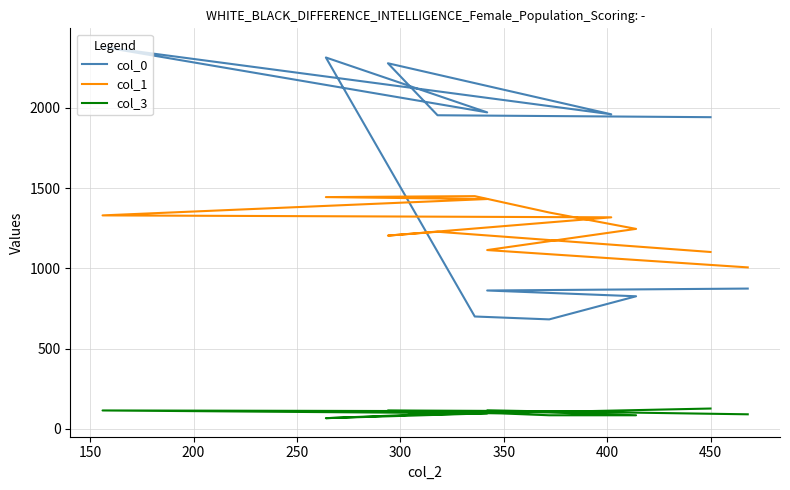

What is the minimum value for col_1?

1005.5